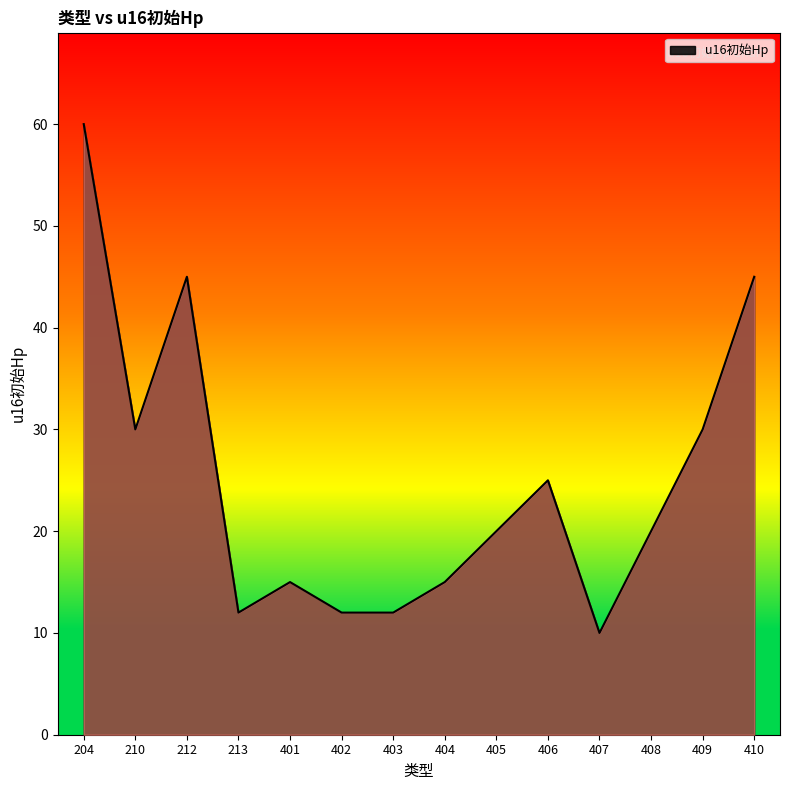

Is it true that the value at 401 is 6?

False